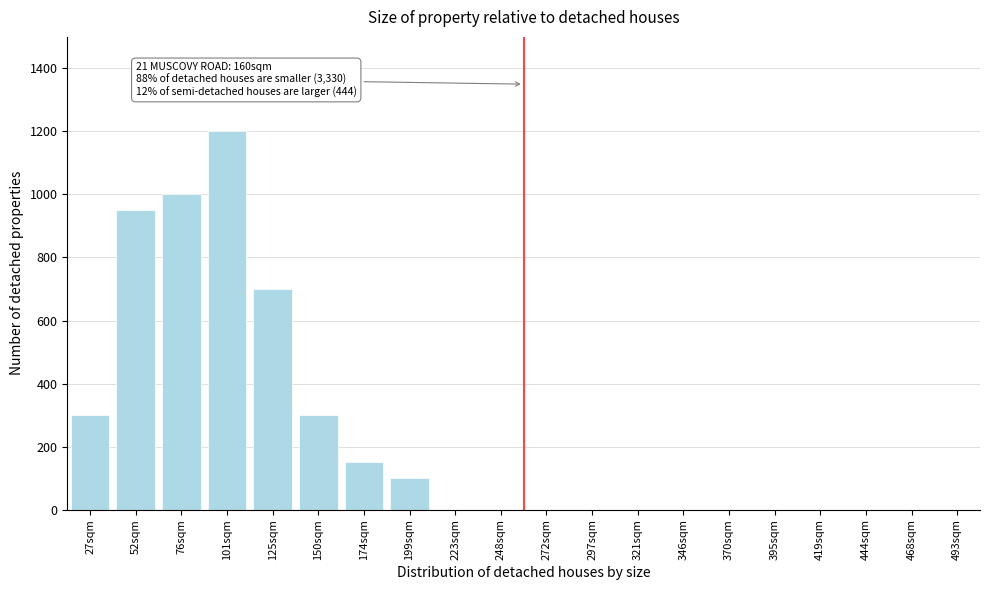

Reading left to right, transcribe all the data shown in this chart.

27sqm=300	52sqm=950	76sqm=1000	101sqm=1200	125sqm=700	150sqm=300	174sqm=150	199sqm=100	223sqm=0	248sqm=0	272sqm=0	297sqm=0	321sqm=0	346sqm=0	370sqm=0	395sqm=0	419sqm=0	444sqm=0	468sqm=0	493sqm=0